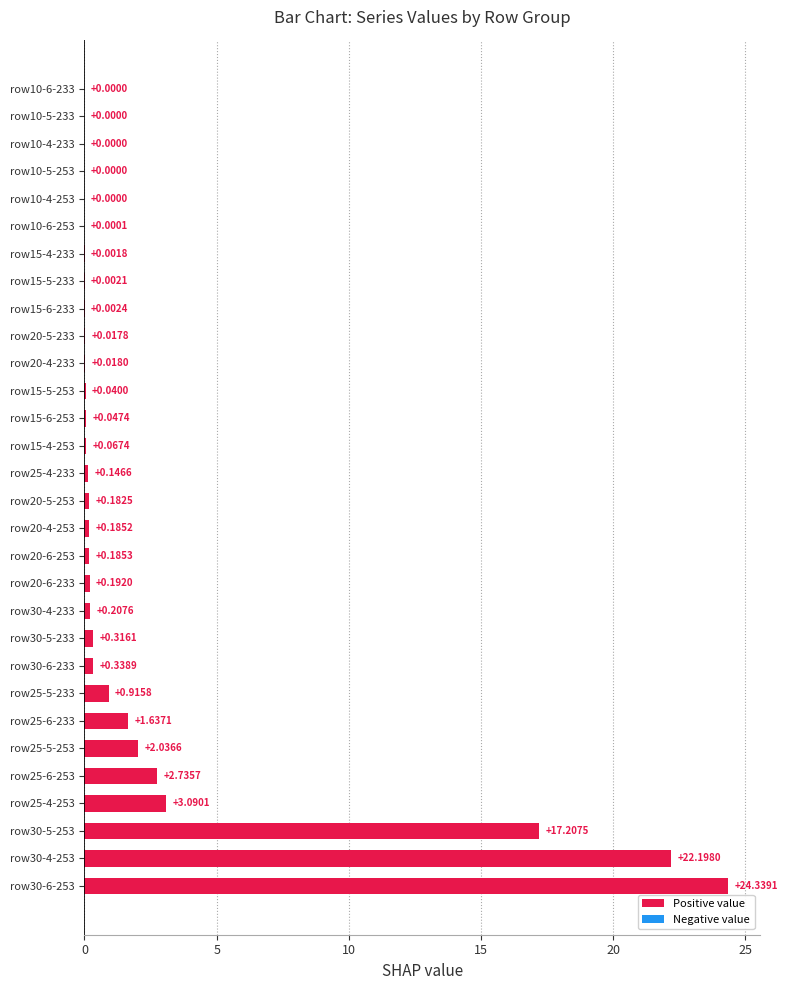

What is the change in value from row25-6-233 to row20-4-233?

-1.6